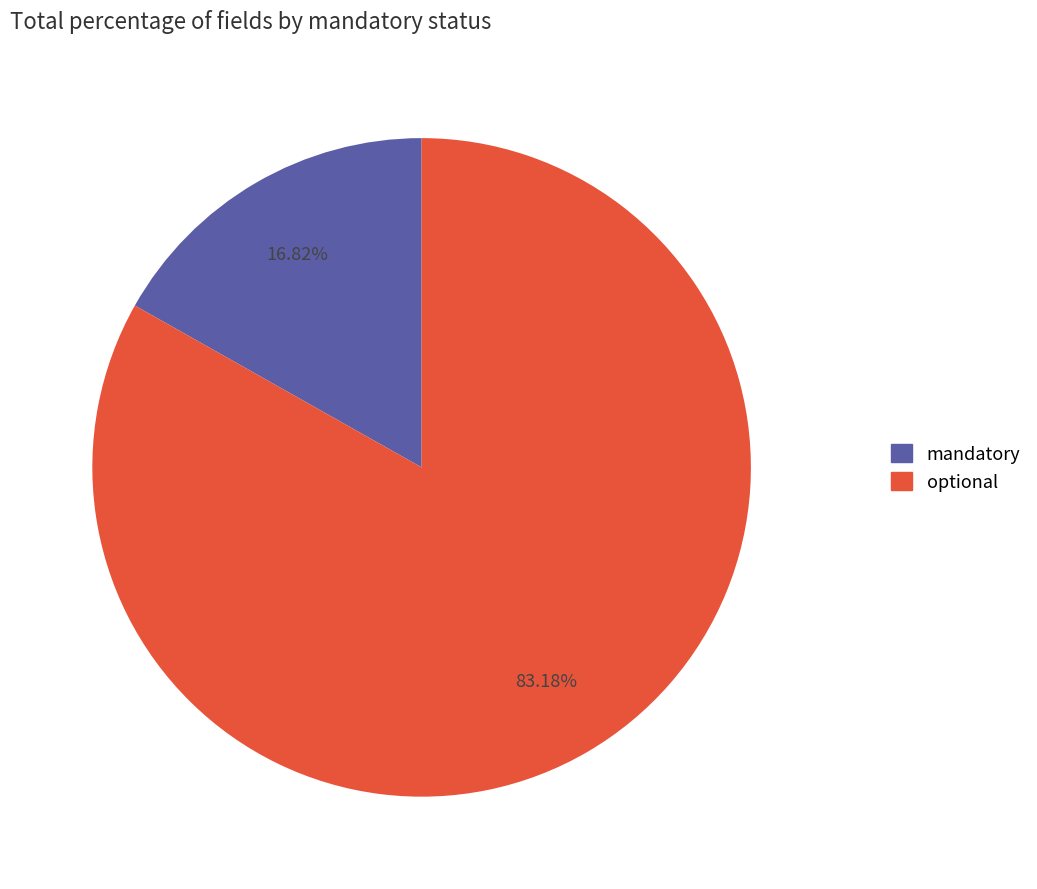

Does any single category account for the majority?

Yes